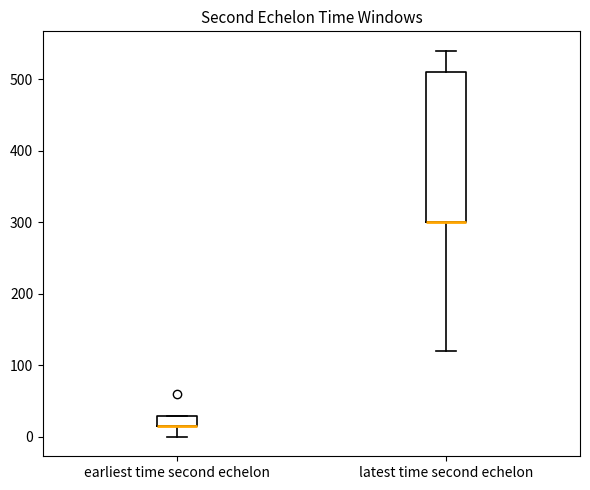

Reading left to right, transcribe this box plot: for each box, give where its median line is, the range the box spans, and where its two whiskers end, as read against the y-axis. The values are not printed on the chart, so give them approximately, as read against the axis.

earliest time second echelon: median 20 (drawn on the box's lower edge), box 20 to 30, whiskers 0 to 30
latest time second echelon: median 300 (drawn on the box's lower edge), box 300 to 510, whiskers 120 to 540